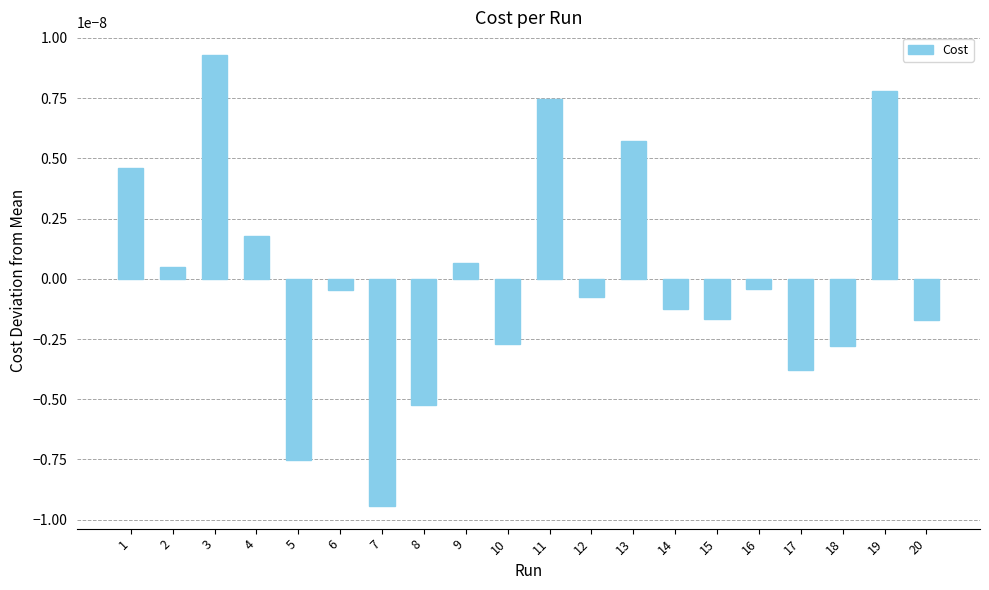

Which label corresponds to the largest value in the chart?

3